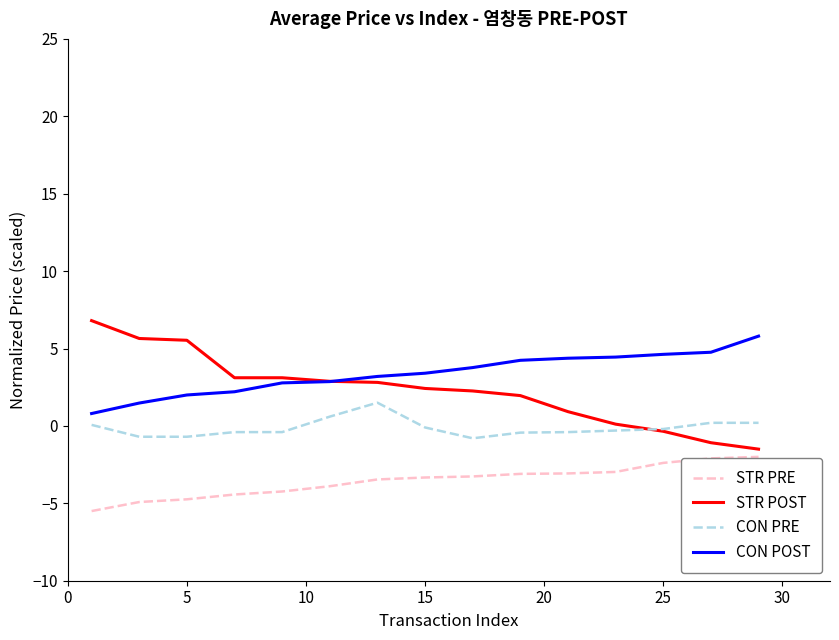

Rank the series by their average value, from highest to lowest.

CON POST, STR POST, CON PRE, STR PRE